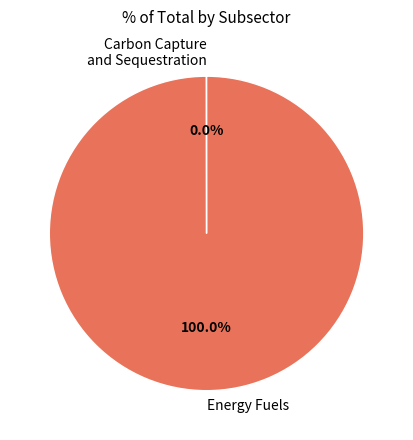

What is the largest slice in the pie chart?

Energy Fuels